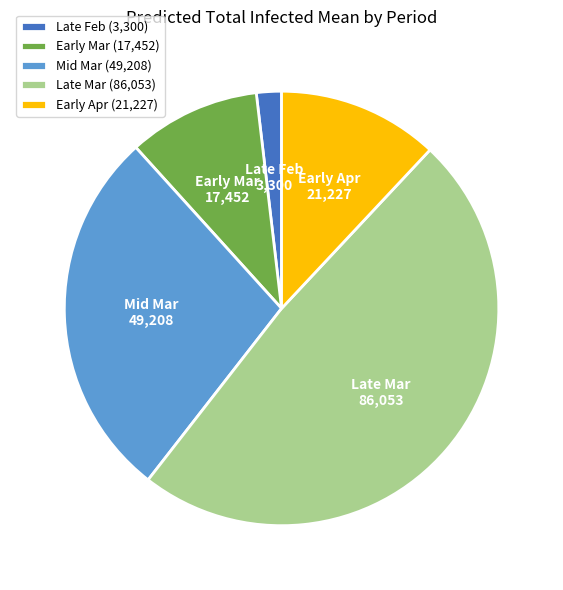

Count the number of slices in the pie.

5